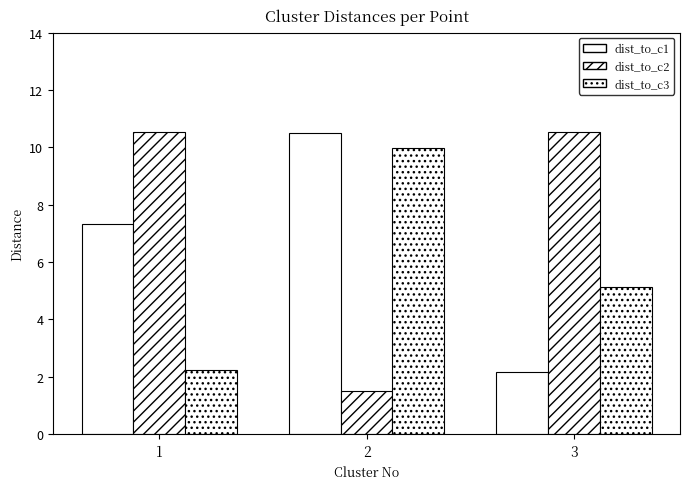

Reading left to right, transcribe all the data shown in this chart.

dist_to_c1: 7.3	10.5	2.2
dist_to_c2: 10.5	1.5	10.5
dist_to_c3: 2.2	10.0	5.1